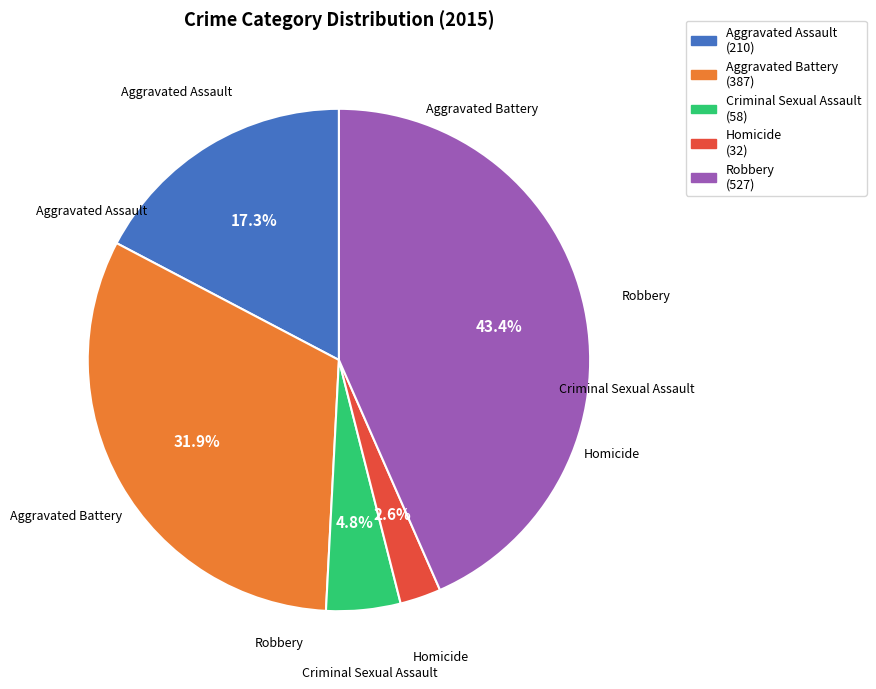

Is it true that Homicide is 3% of the pie?

True